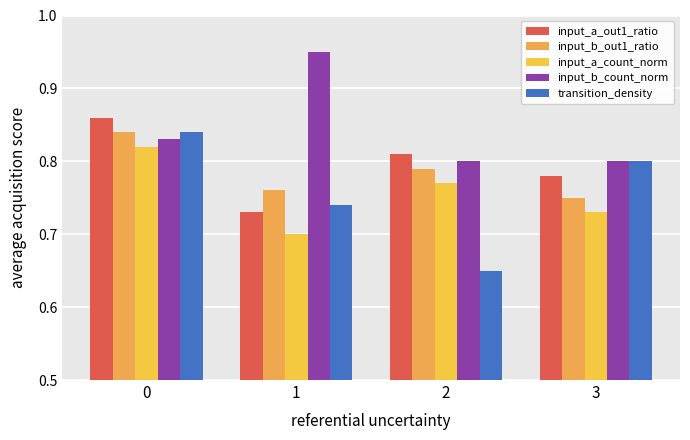

What is the difference between the maximum and minimum values in the input_a_out1_ratio series?

0.1